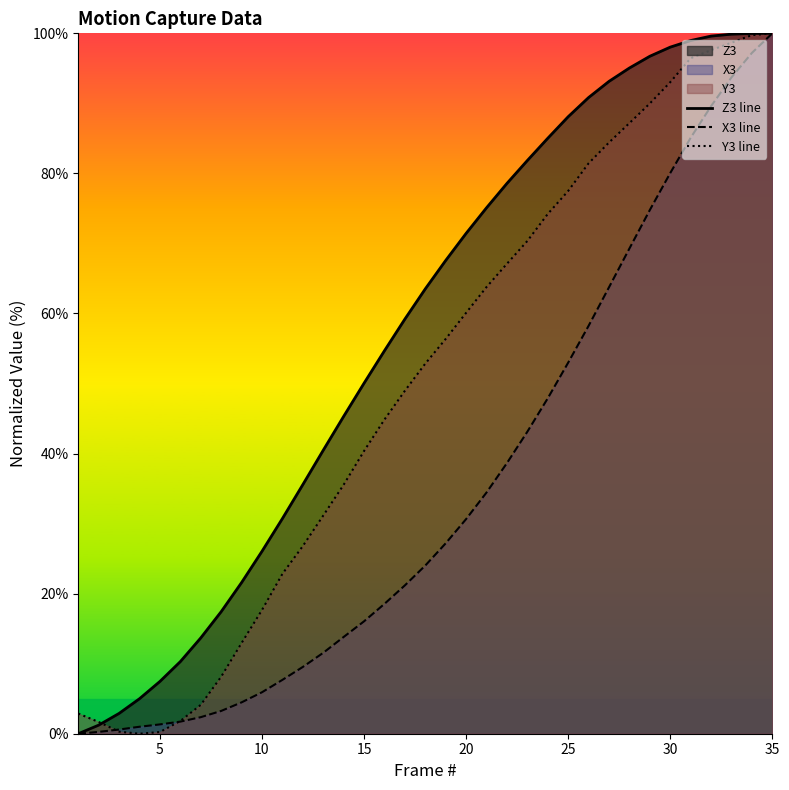

Does the chart have visible grid lines?

No